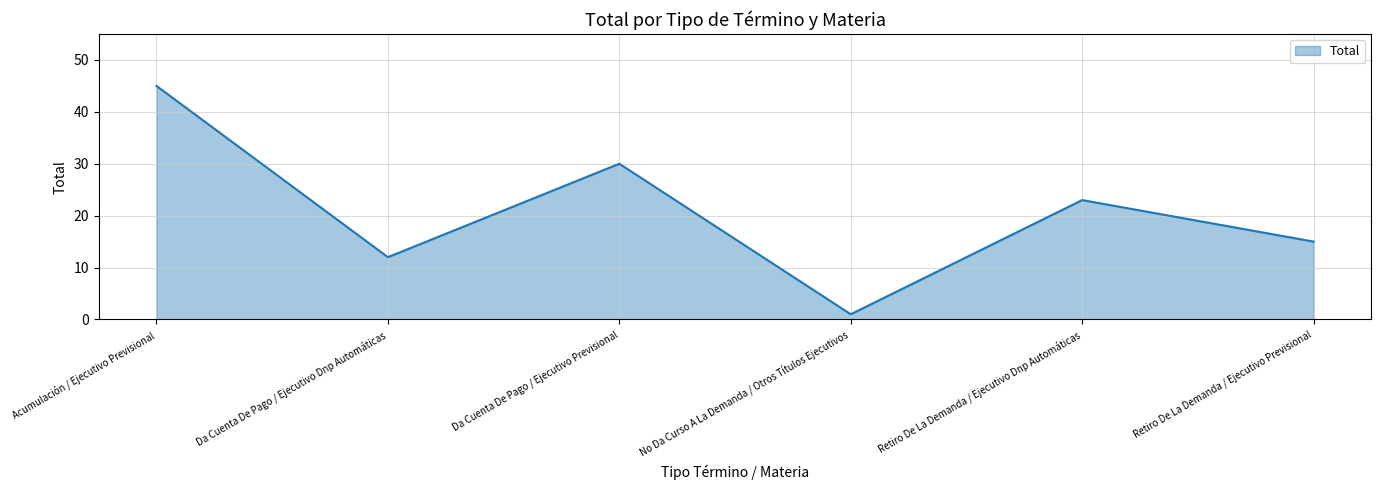

Reading left to right, transcribe all the data shown in this chart.

45	12	30	1	23	15